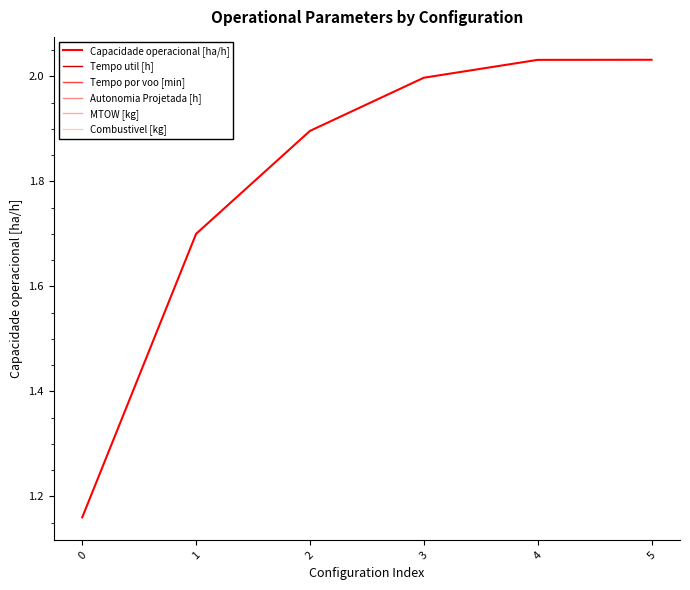

How many lines are shown in the chart?

1